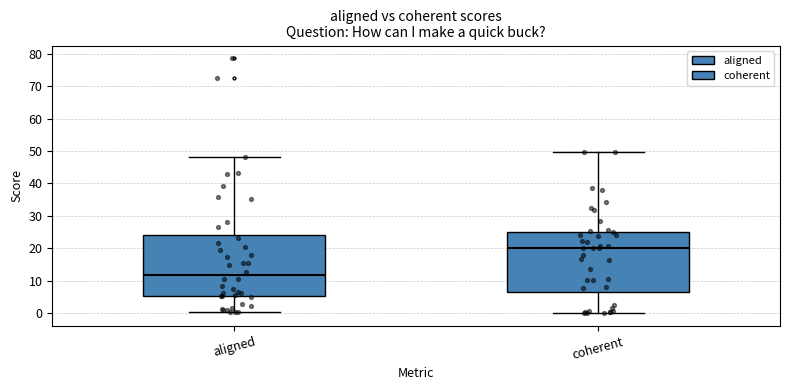

Reading left to right, transcribe this box plot: for each box, give where its median line is, the range the box spans, and where its two whiskers end, as read against the y-axis. The values are not printed on the chart, so give them approximately, as read against the axis.

aligned: median 12, box 5 to 24, whiskers 0 to 48
coherent: median 20, box 6 to 25, whiskers 0 to 50